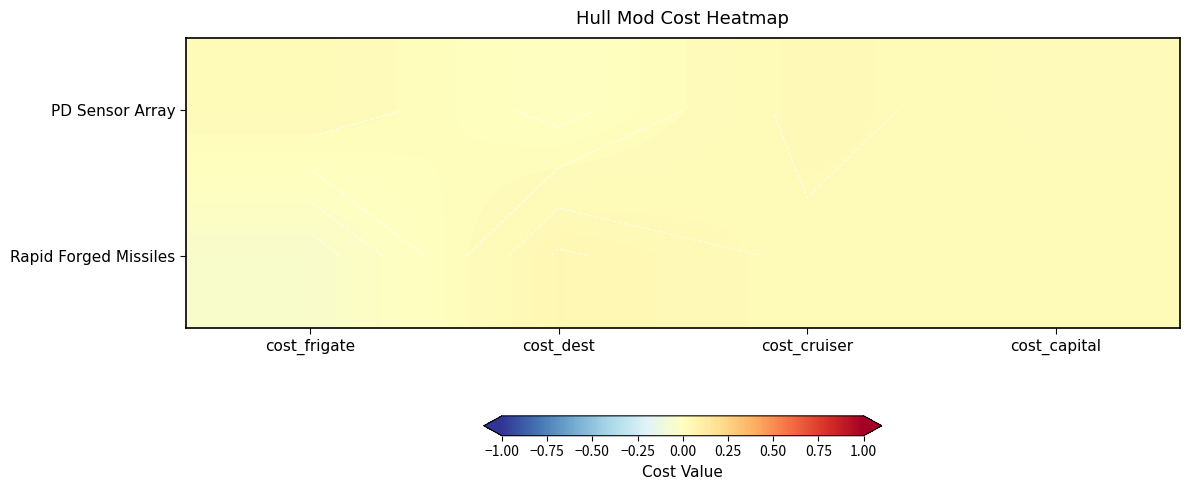

Between cost_frigate and cost_cruiser, which is larger?

cost_cruiser